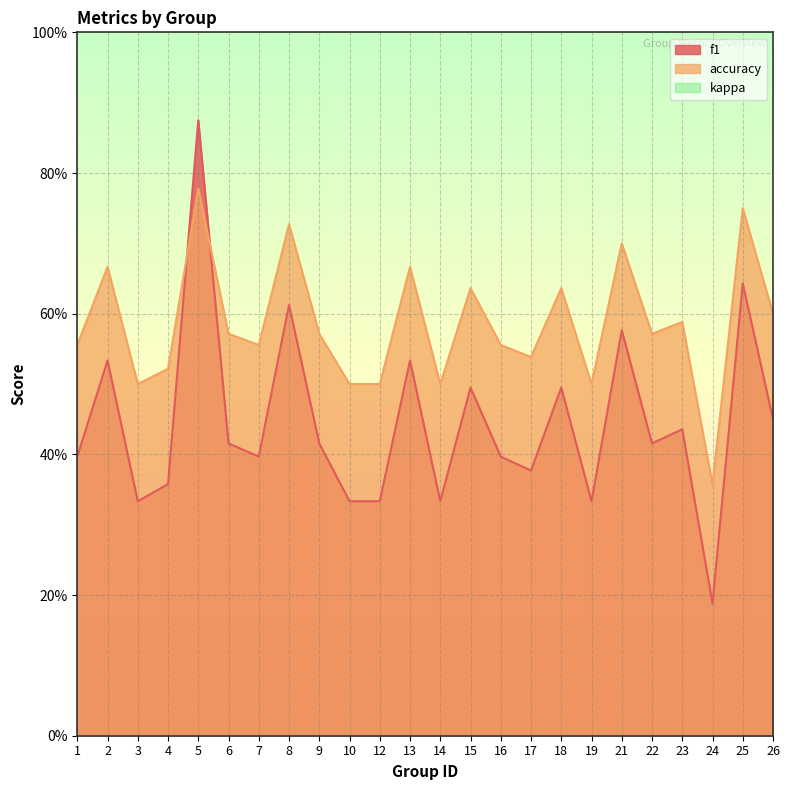

Which has a higher value, 4 or 1?

1